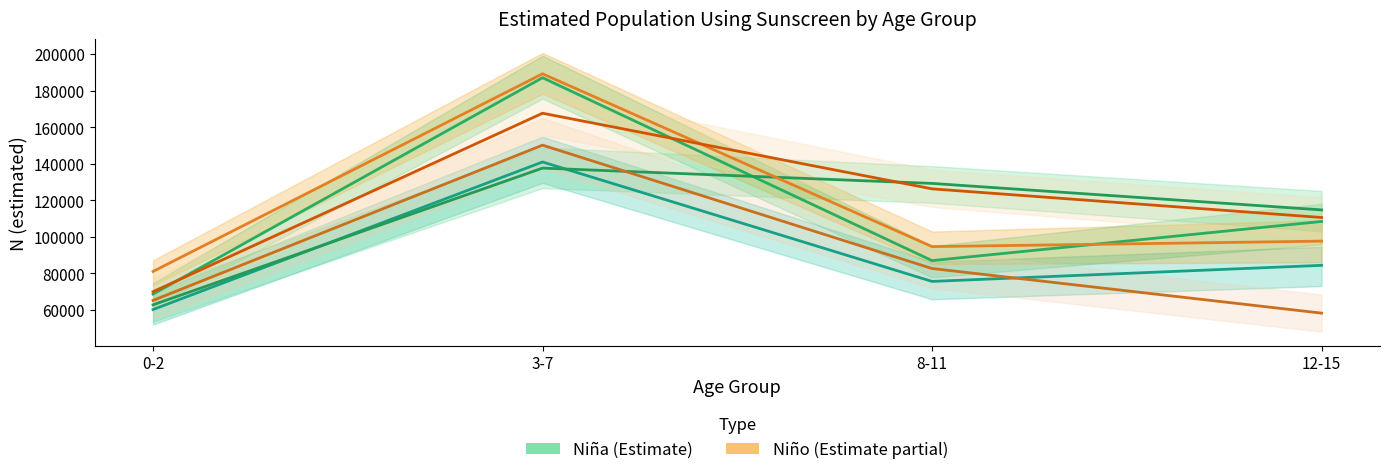

What position from the left is 8-11?

3